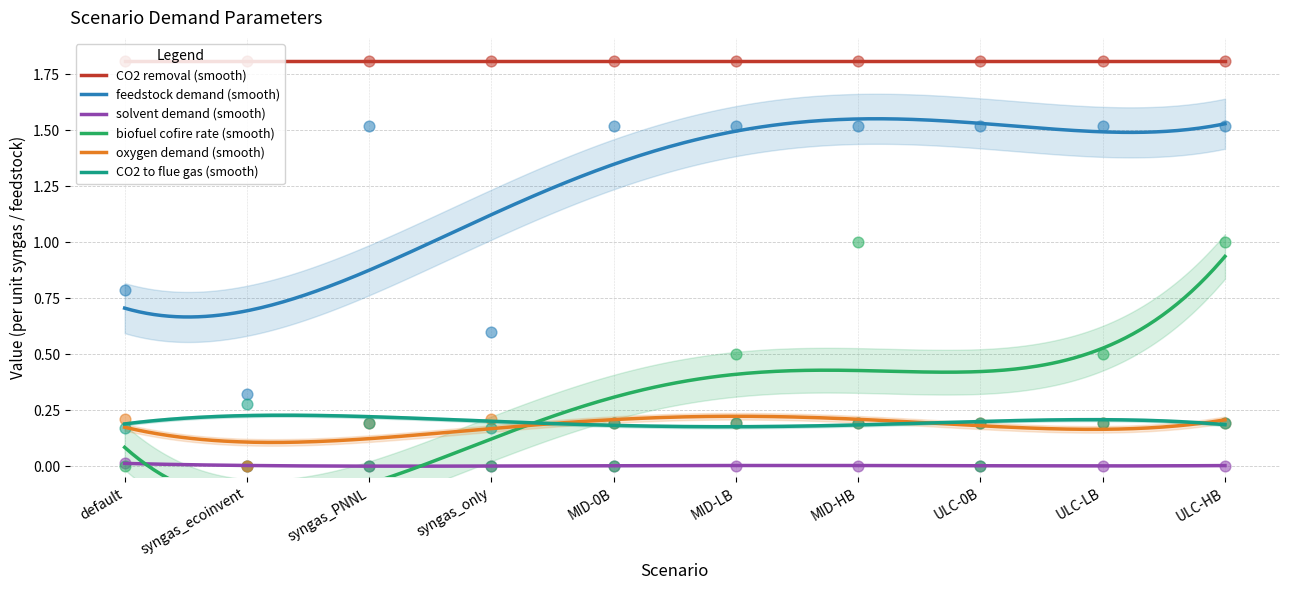

At how many categories does at least one series exceed 0?

10